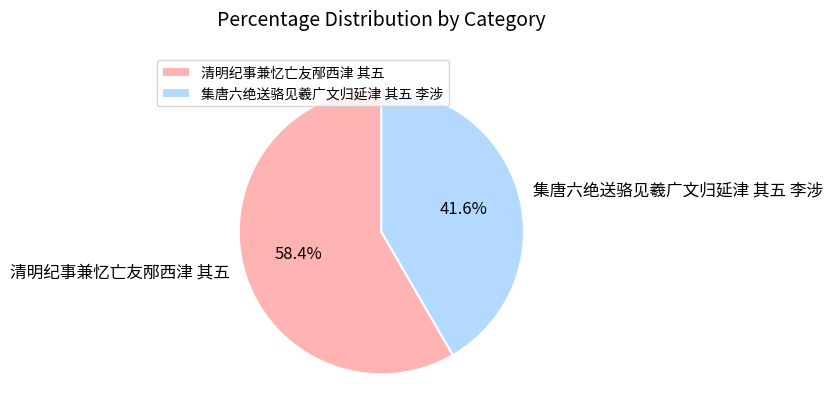

What percentage is the 清明纪事兼忆亡友邴西津 其五 slice, to the nearest percent?

58%